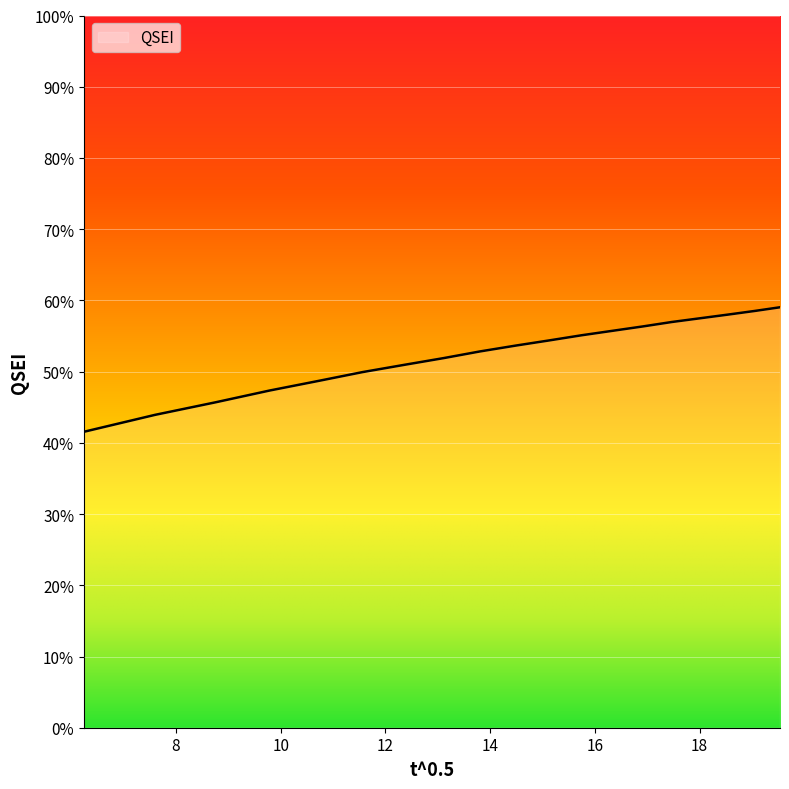

What is the difference between the maximum and minimum values?

17.5